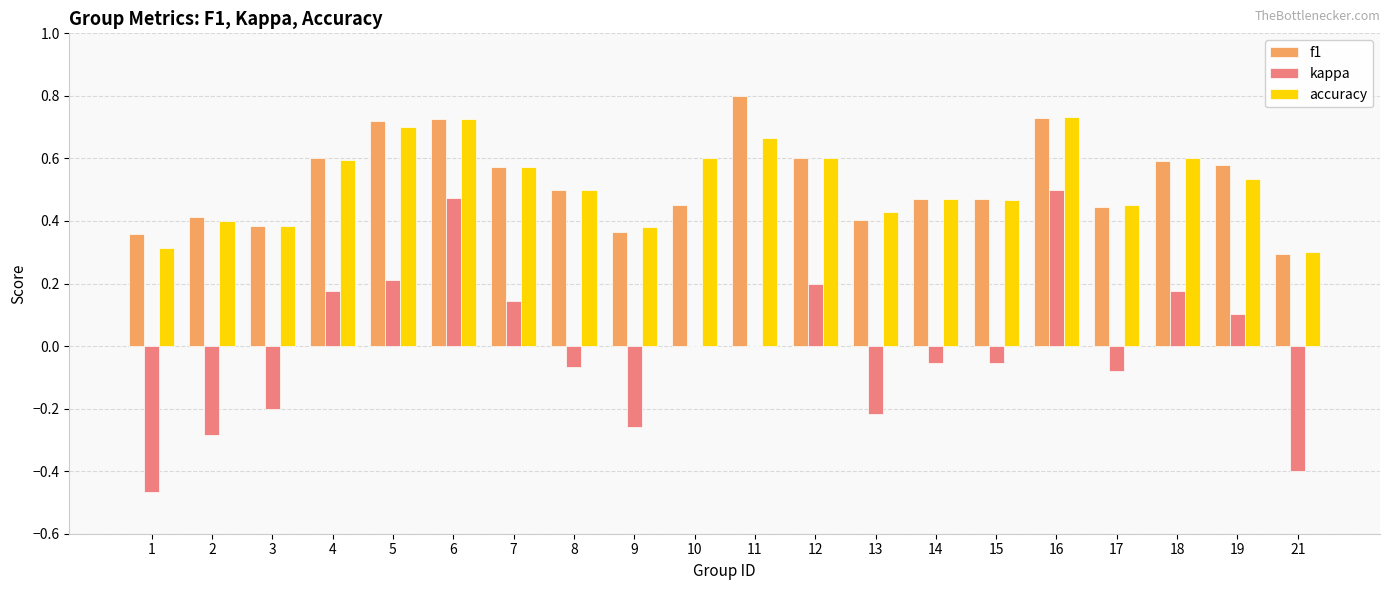

At which label is f1 closest to 0?

21